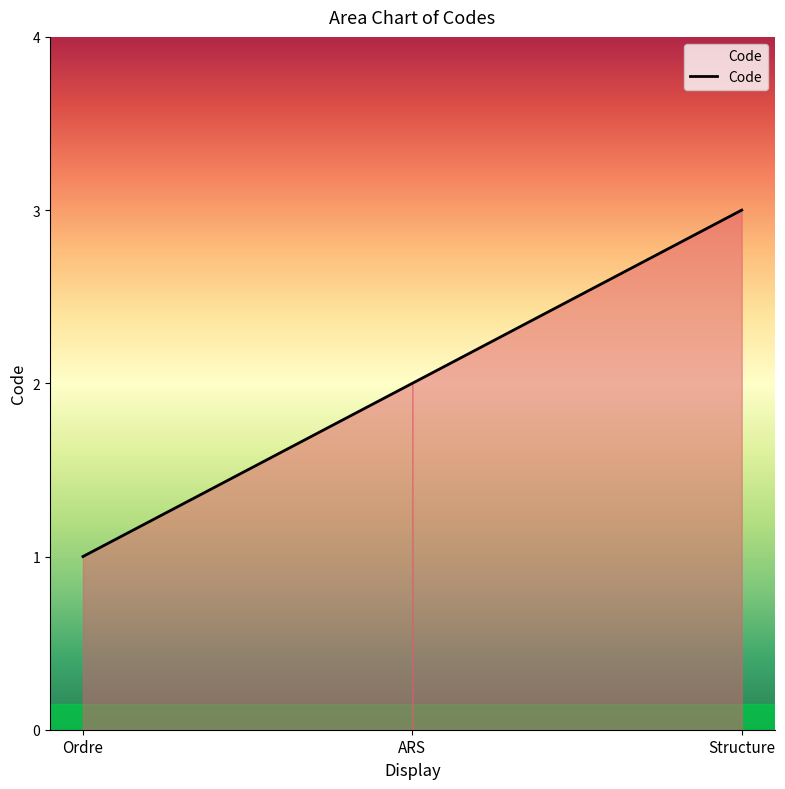

True or false: the data shows 2 at ARS.

True